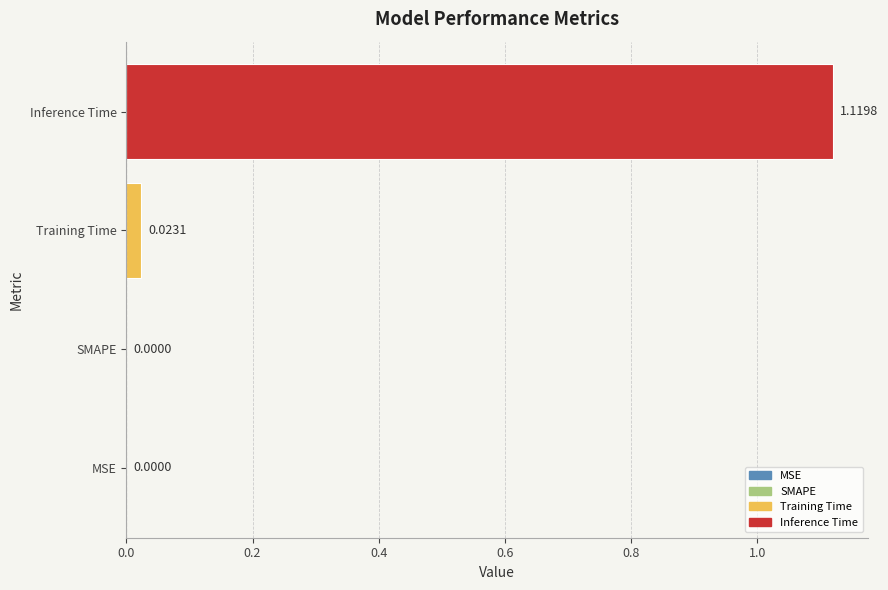

Count the number of categories in the chart.

4